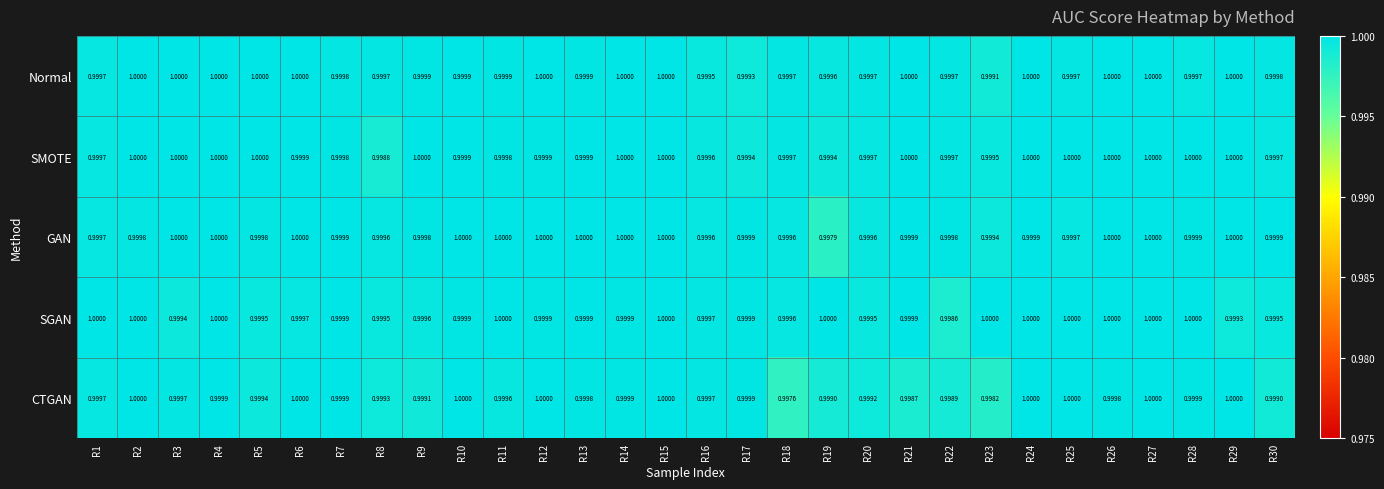

Between R20 and R25, which series saw the biggest shift?

CTGAN